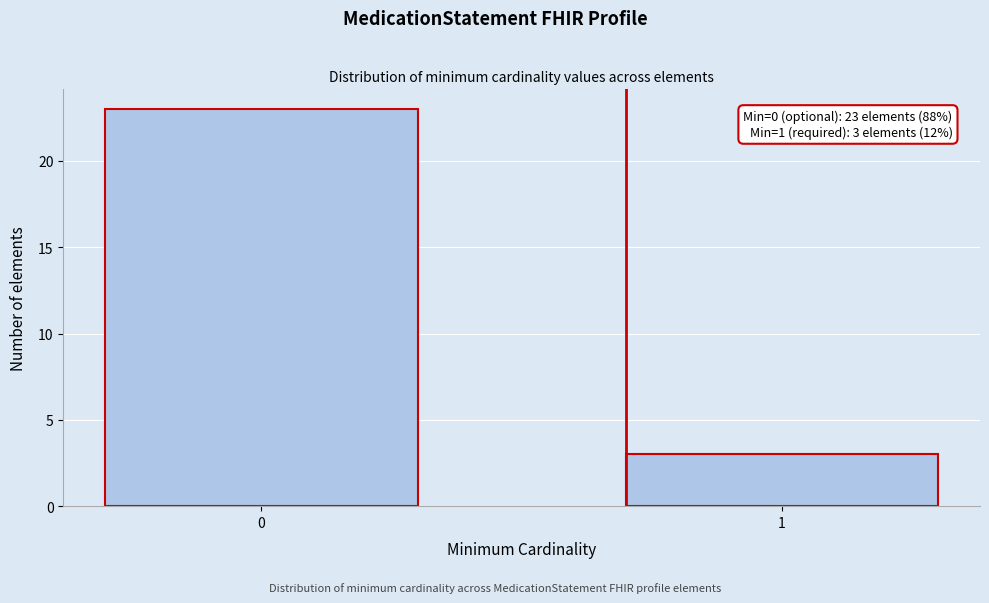

Reading left to right, transcribe all the data shown in this chart.

23	3